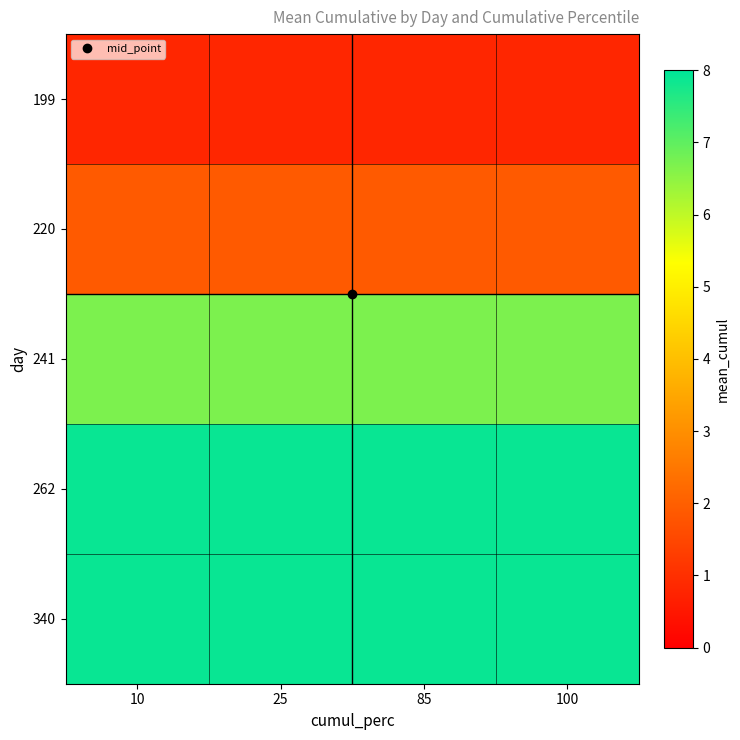

Reading right to left, extract all data points from this chart.

199: 100=0.8	85=0.8	25=0.8	10=0.8
220: 100=1.9	85=1.9	25=1.9	10=1.9
241: 100=6.7	85=6.7	25=6.7	10=6.7
262: 100=7.9	85=7.9	25=7.9	10=7.9
340: 100=7.9	85=7.9	25=7.9	10=7.9